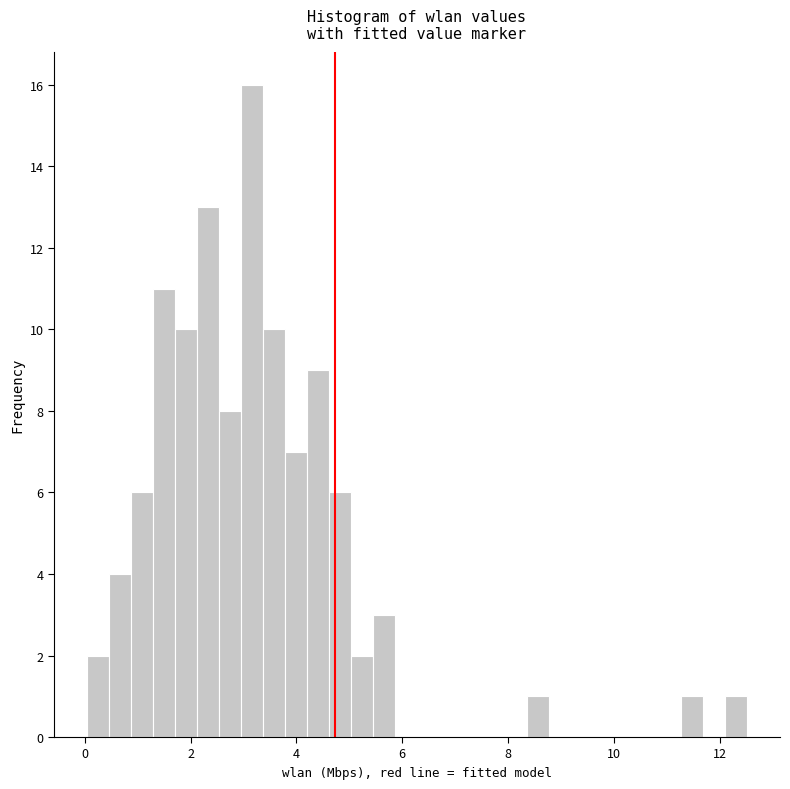

Around what value on the x-axis is the tallest bar? Give the approximate position of its centre, as read against the axis.

3.2